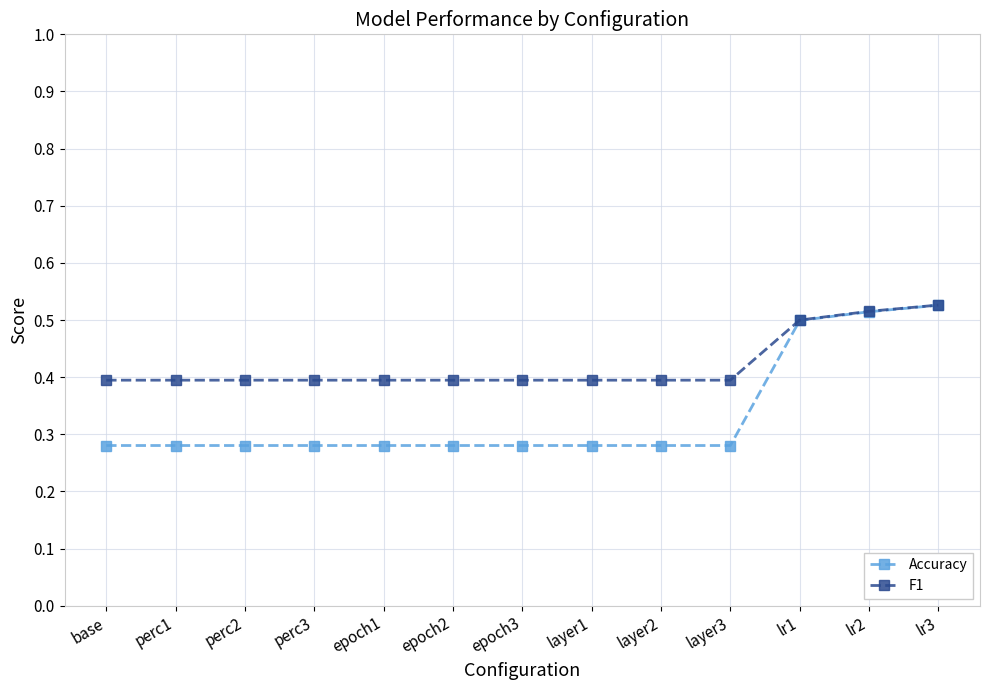

Which category has the highest value across all series?

lr3